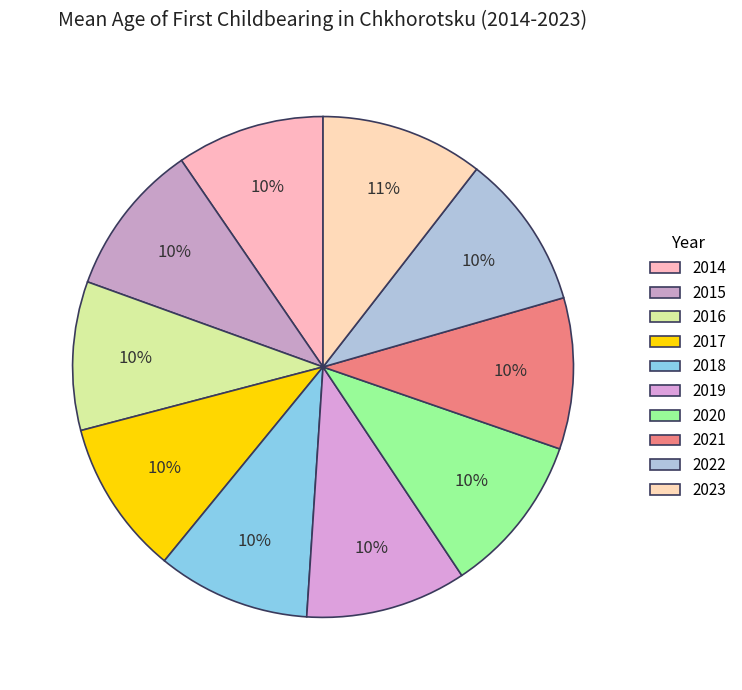

How many segments does this pie chart have?

10